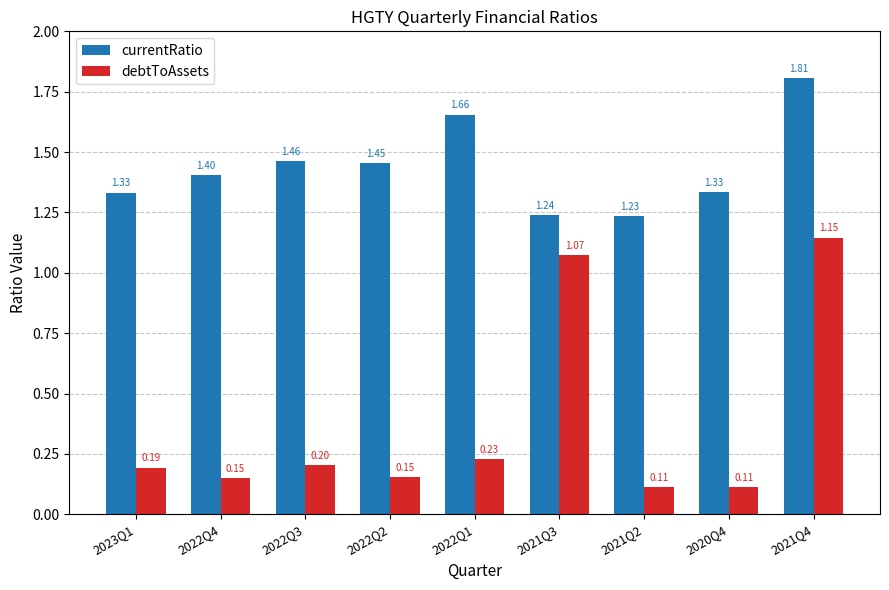

Does the chart contain any negative values?

No